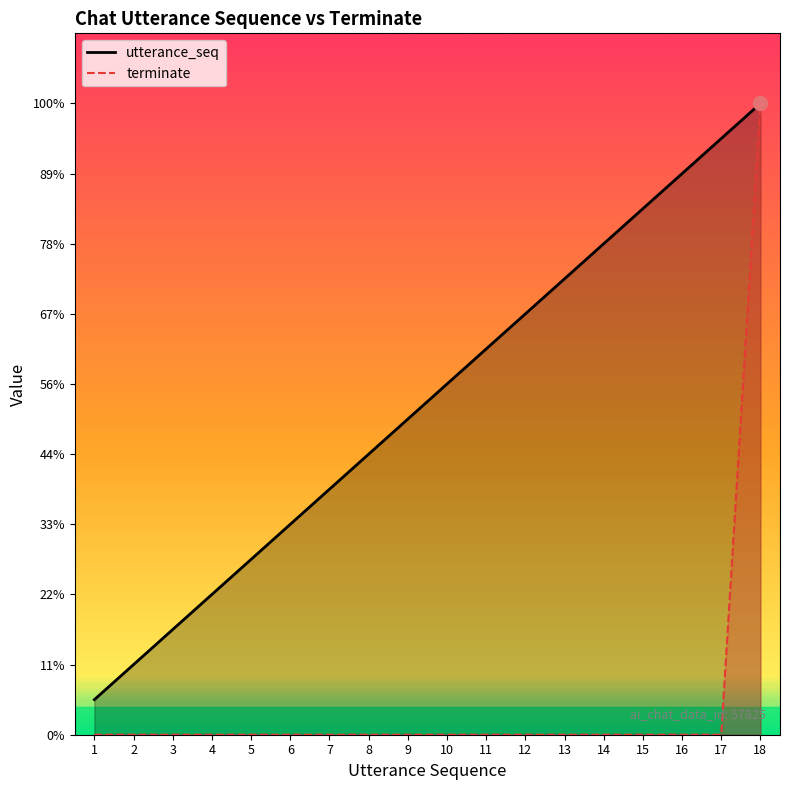

True or false: terminate has more than 2 interior local peaks.

False